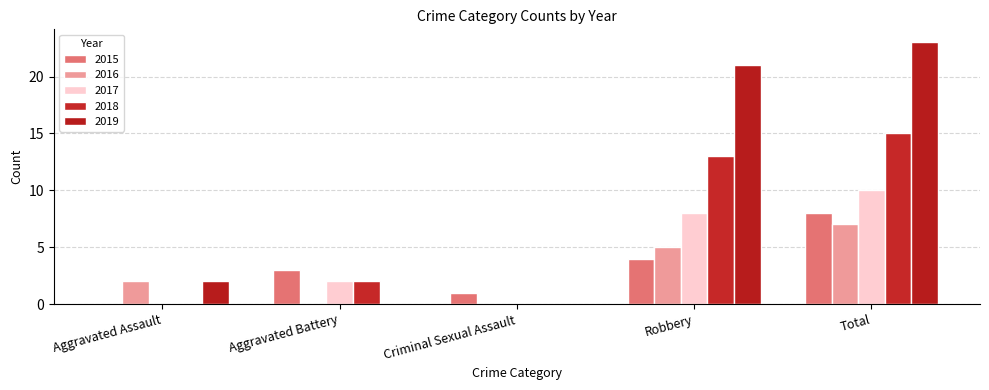

Is it true that 2017 equals 8 at Robbery?

True